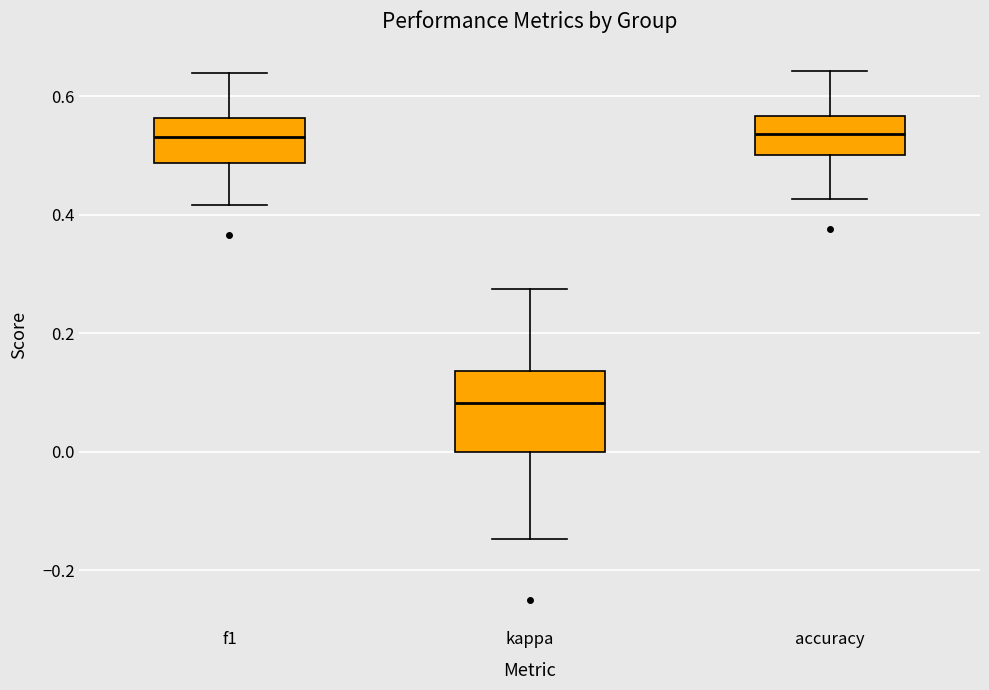

Reading left to right, read every box against the y-axis: the position of its median line, the range the box covers, and the ends of its whiskers. The values are not printed on the chart, so give them approximately, as read against the axis.

f1: median 0.54, box 0.48 to 0.56, whiskers 0.42 to 0.64
kappa: median 0.08, box 0.00 to 0.14, whiskers -0.14 to 0.28
accuracy: median 0.54, box 0.50 to 0.56, whiskers 0.42 to 0.64